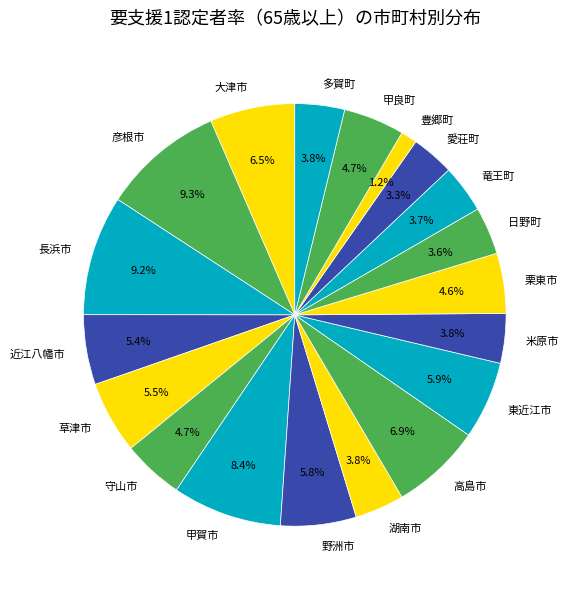

Is the sum of 多賀町 and 愛荘町 greater than half?

No